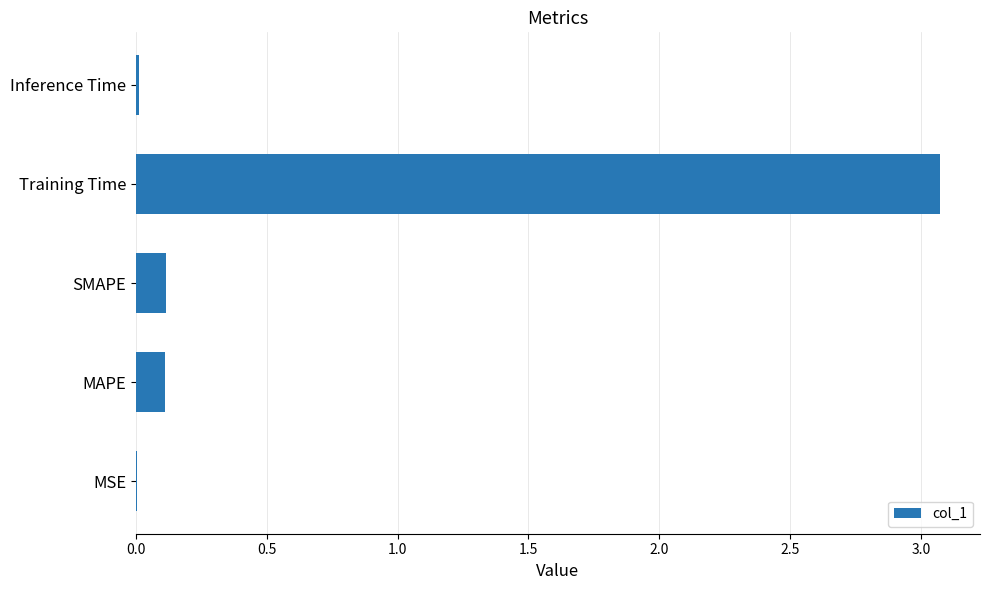

What is the greatest value displayed?

3.1